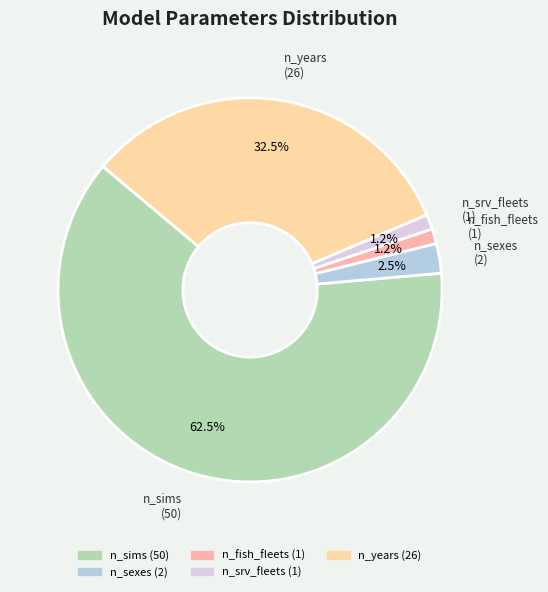

Count the number of slices in the pie.

5